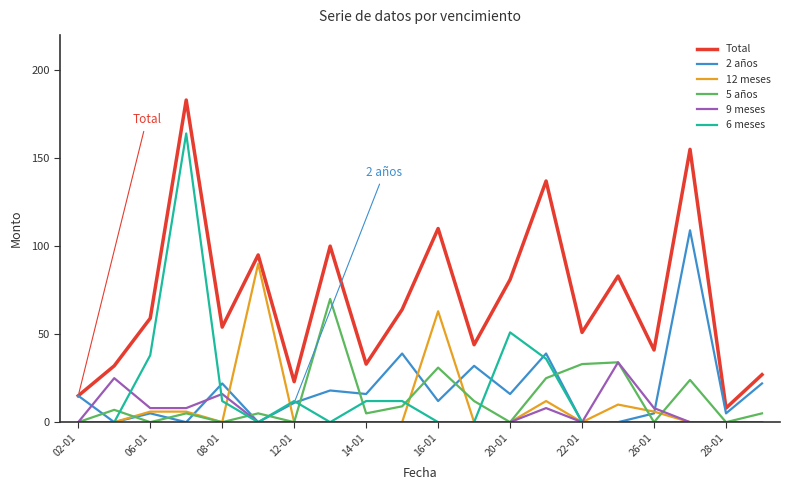

True or false: 6 meses has more than 2 points higher than both neighbors.

True